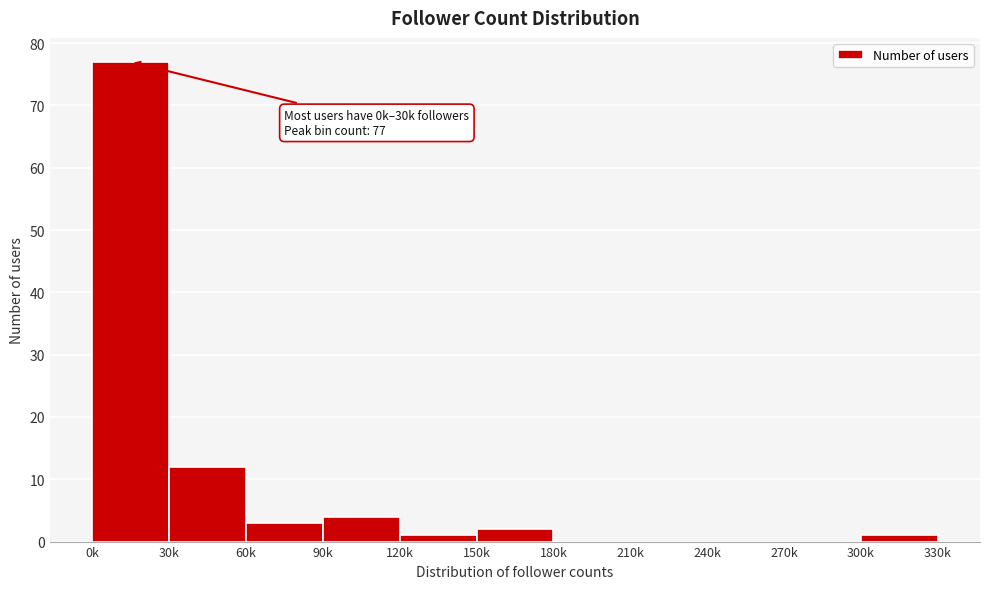

Reading right to left, what are all the values shown in this chart?

300k=1	270k=0	240k=0	210k=0	180k=0	150k=2	120k=1	90k=4	60k=3	30k=12	0k=77